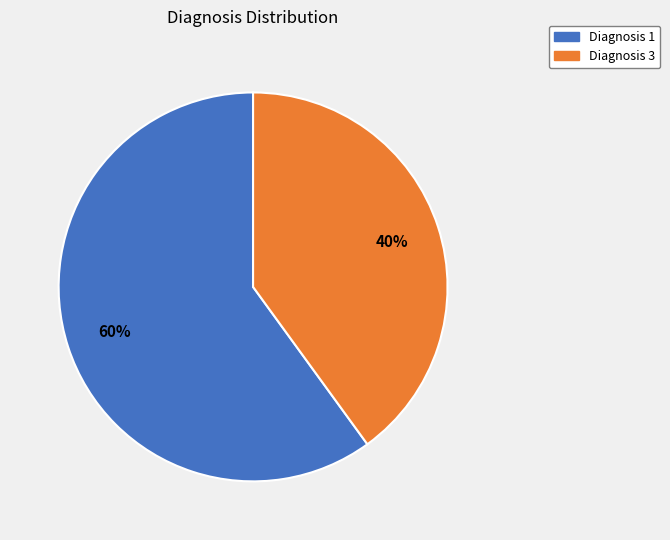

Does any single category account for the majority?

Yes